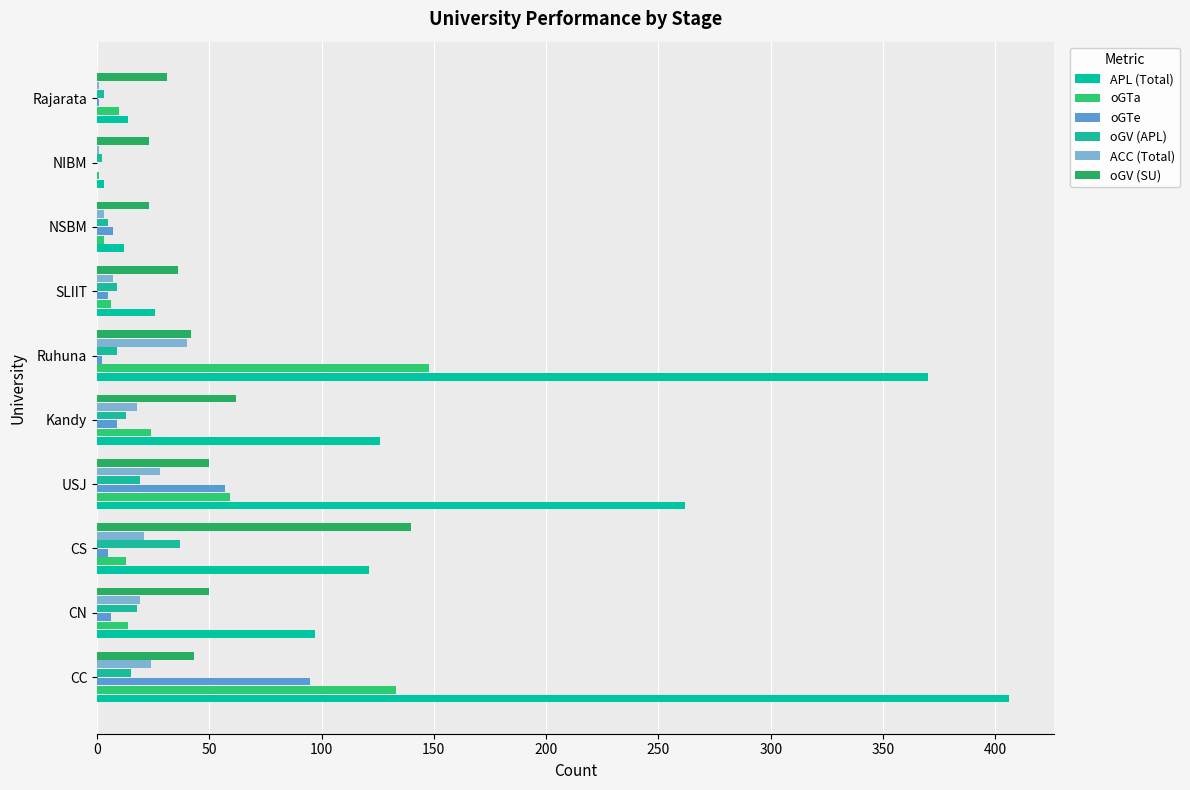

What are all the series names shown in the legend?

APL (Total), oGTa, oGTe, oGV (APL), ACC (Total), oGV (SU)